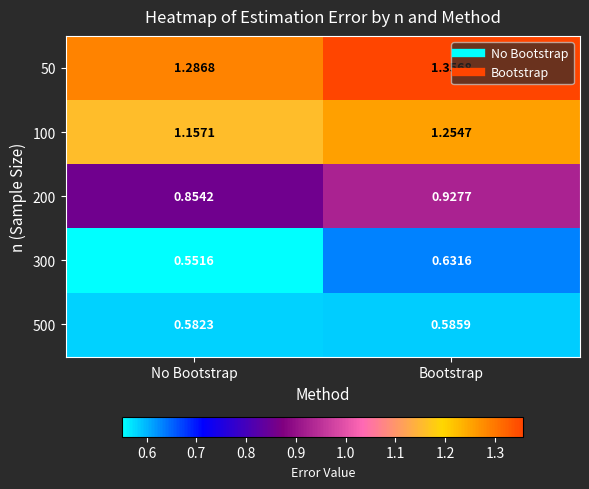

Which category has the highest value across all series?

Bootstrap